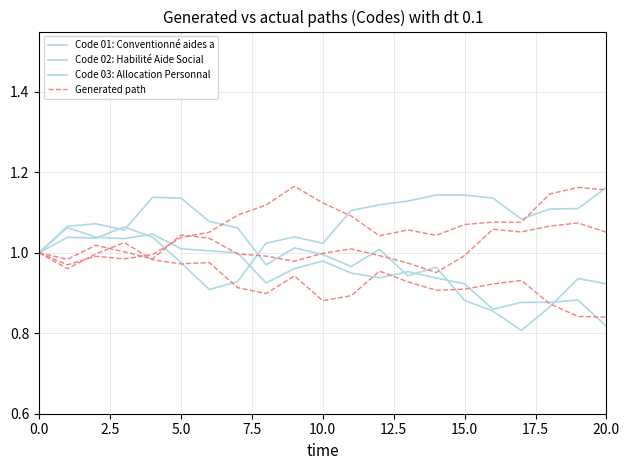

How many values in the Generated path series are below 1?

4